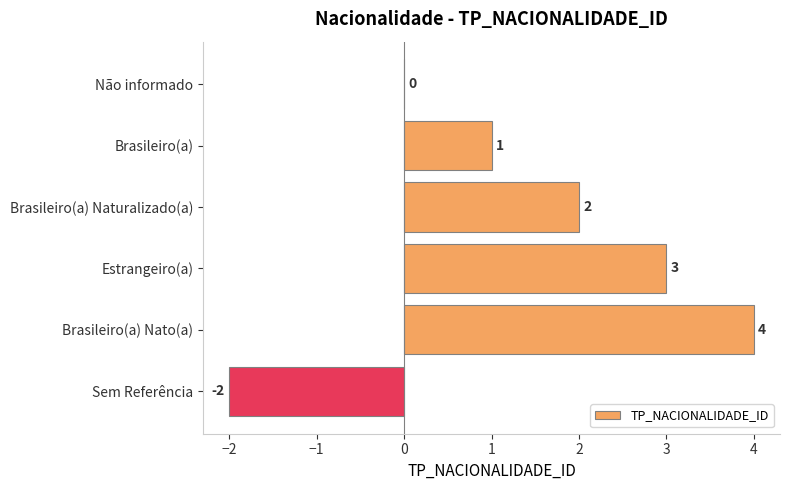

What is the ratio of the value at Brasileiro(a) Nato(a) to the value at Brasileiro(a) Naturalizado(a)?

2.0